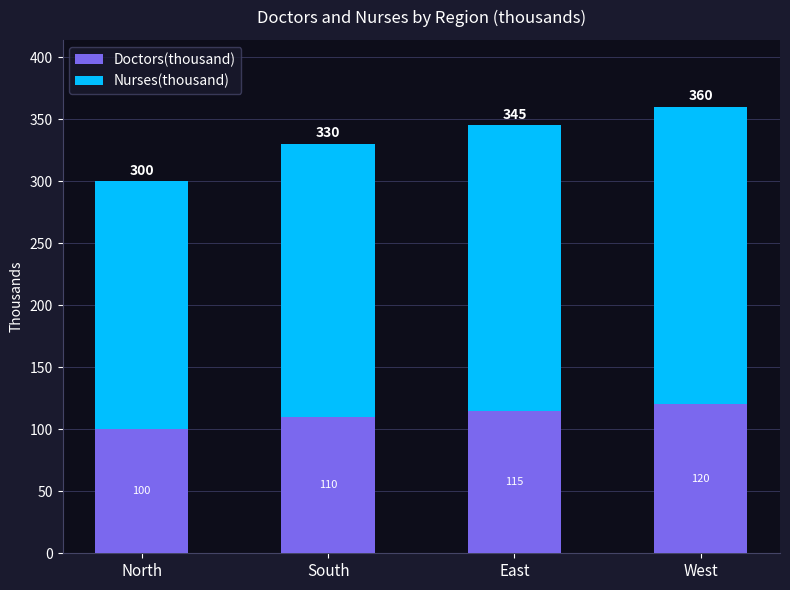

The value of Doctors(thousand) at North is 131. True or false?

False